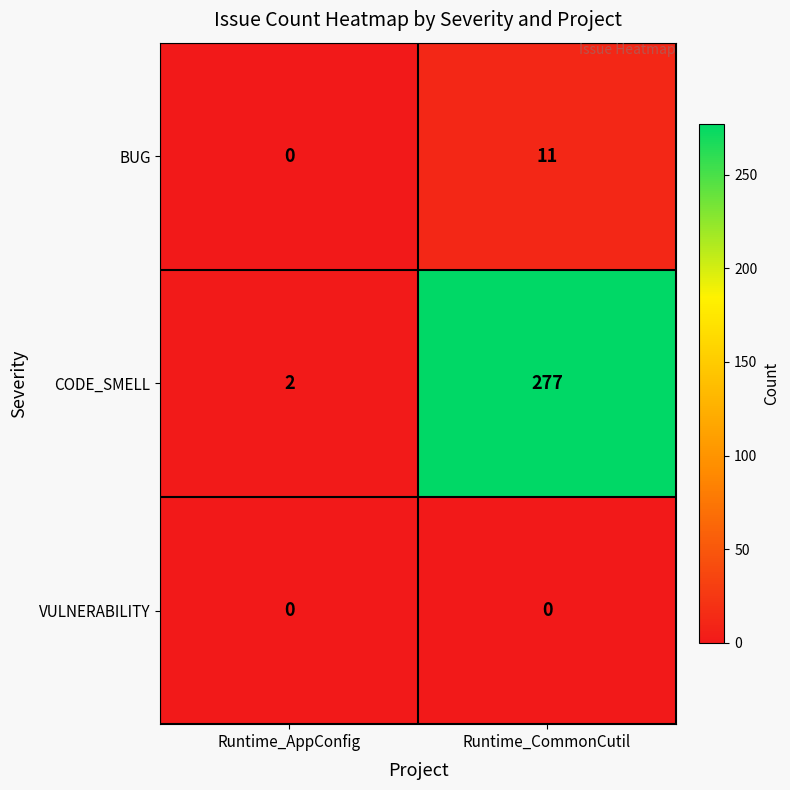

At how many categories does at least one series exceed 194?

1